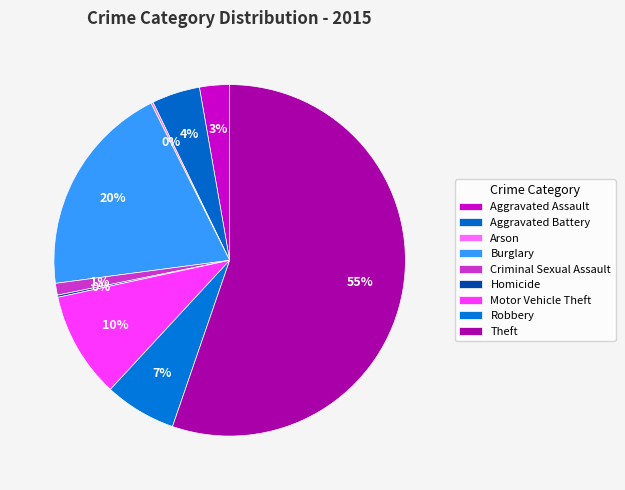

Is there any slice that represents more than half of the pie?

Yes